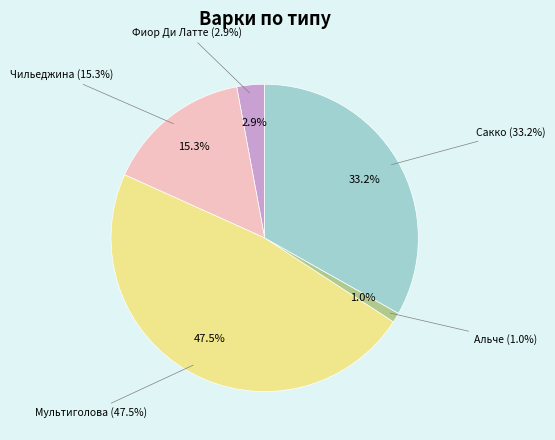

How many slices are in this pie chart?

5